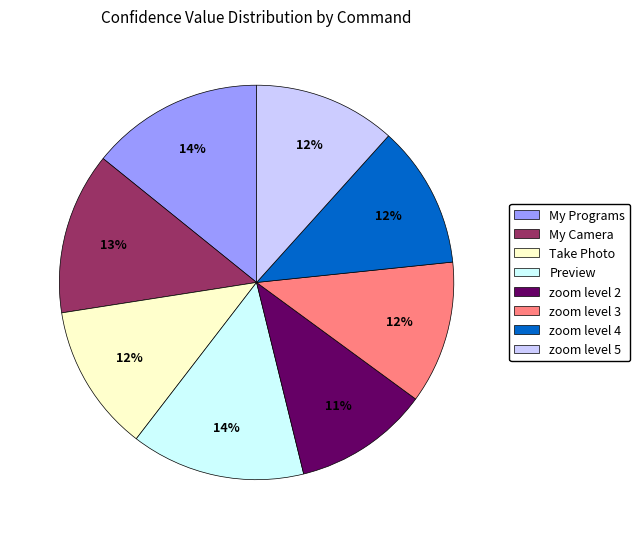

Is it true that My Camera is 13% of the pie?

True